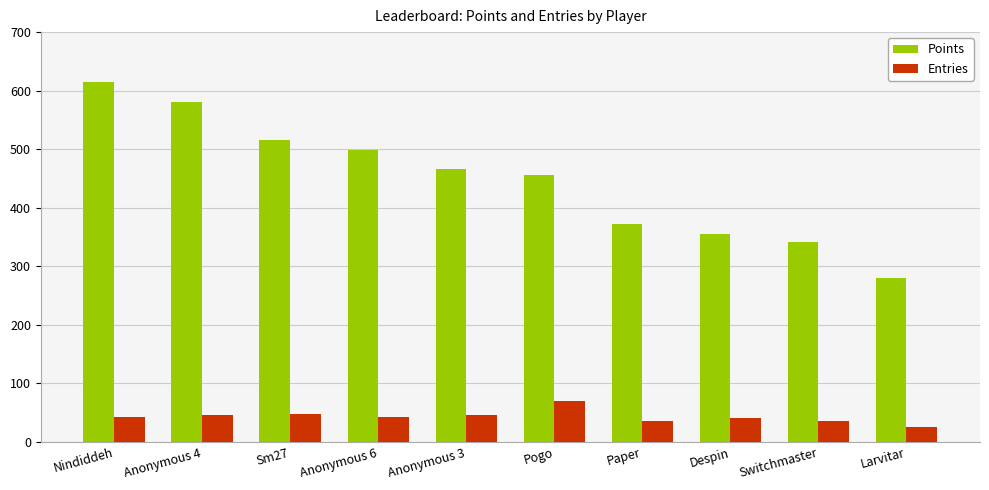

What is the total value across all series at Anonymous 4?

625